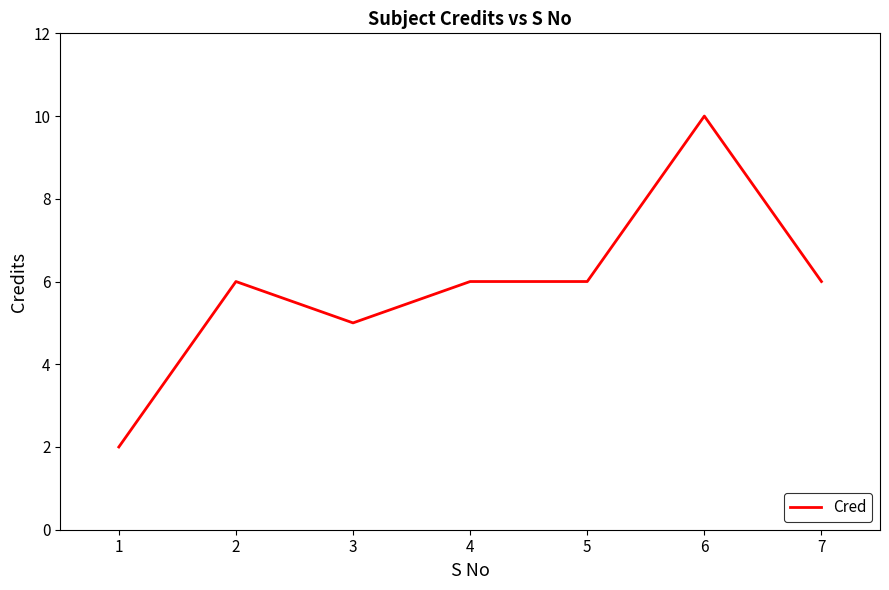

How many lines are shown in the chart?

1